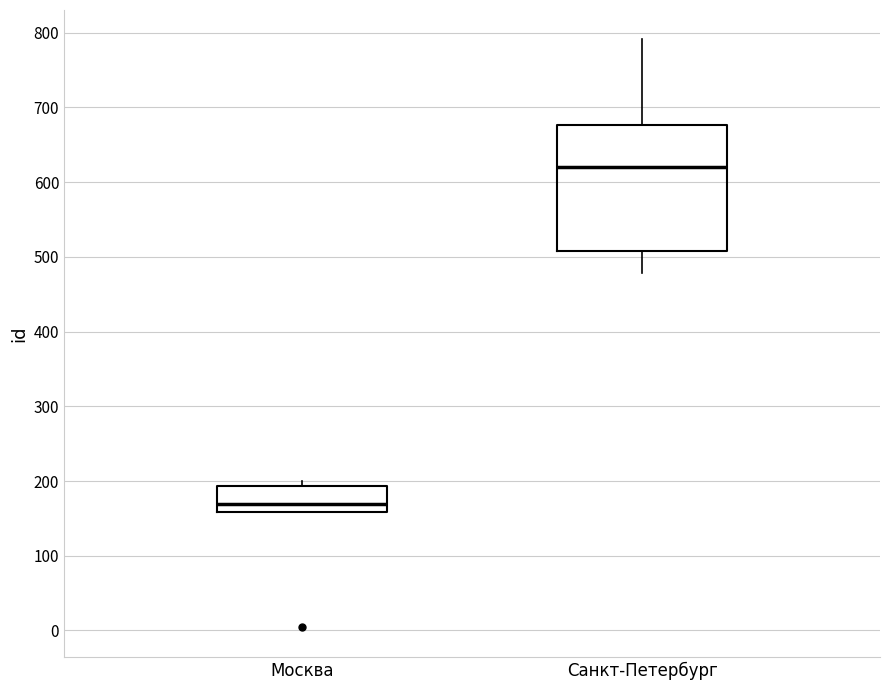

Reading left to right, transcribe this box plot: for each box, give where its median line is, the range the box spans, and where its two whiskers end, as read against the y-axis. The values are not printed on the chart, so give them approximately, as read against the axis.

Москва: median 170, box 160 to 190, whiskers 160 to 200
Санкт-Петербург: median 620, box 510 to 680, whiskers 480 to 790